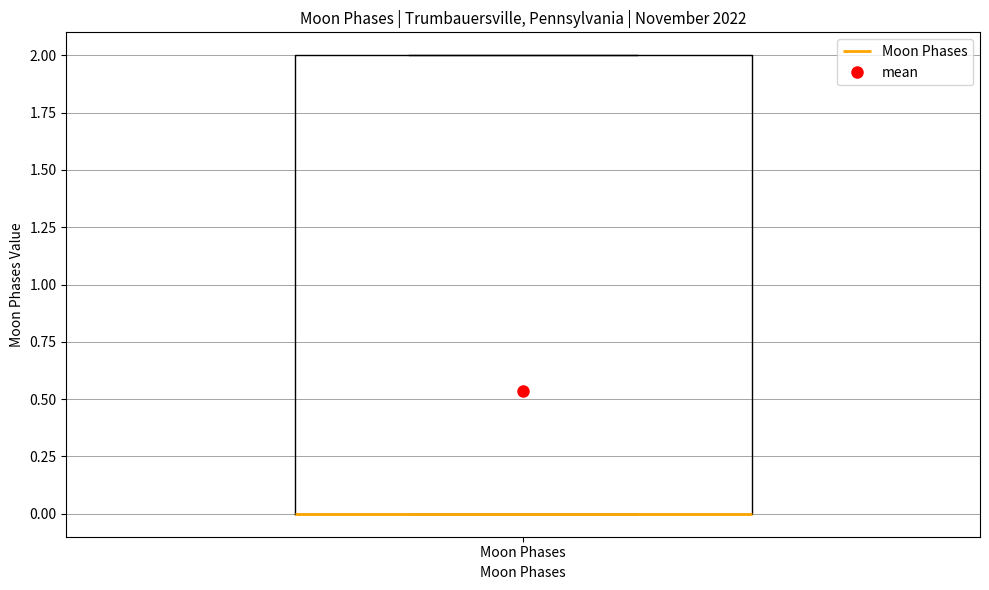

Where is the upper edge of the box for Moon Phases on the y-axis? The values are not printed on the chart, so give them approximately, as read against the axis.

2